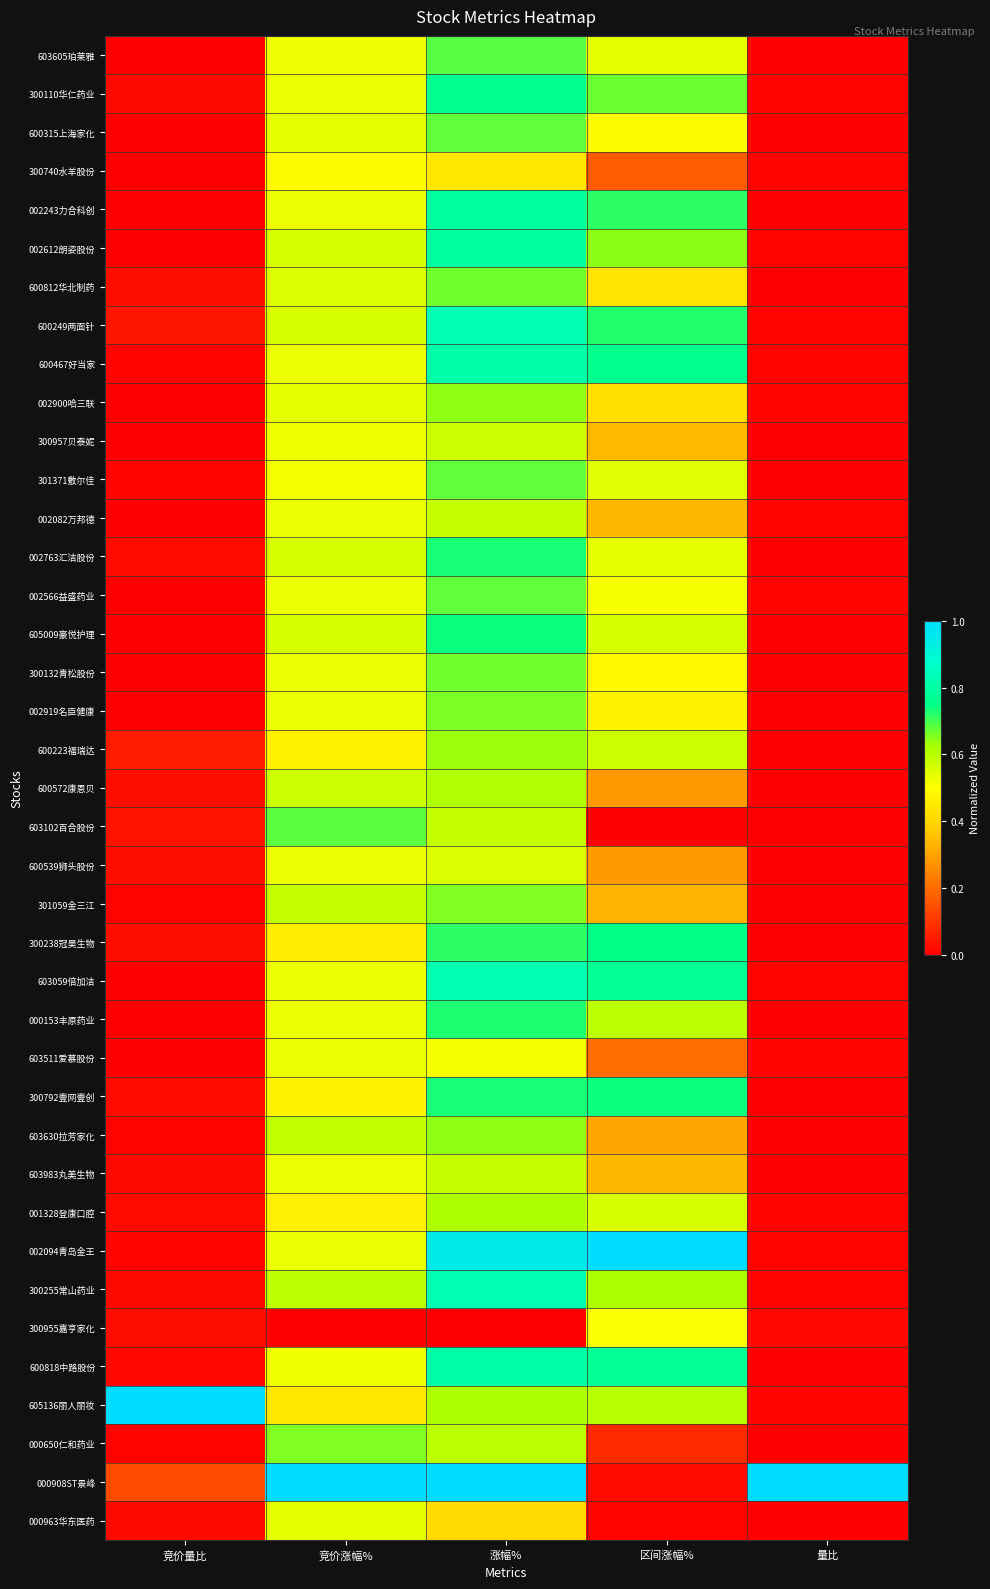

Reading right to left, extract all data points from this chart.

603605珀莱雅: 量比=0.0	区间涨幅%=0.5	涨幅%=0.7	竞价涨幅%=0.5	竞价量比=0.0
300110华仁药业: 量比=0.0	区间涨幅%=0.7	涨幅%=0.8	竞价涨幅%=0.5	竞价量比=0.0
600315上海家化: 量比=0.0	区间涨幅%=0.5	涨幅%=0.7	竞价涨幅%=0.5	竞价量比=0.0
300740水羊股份: 量比=0.0	区间涨幅%=0.2	涨幅%=0.4	竞价涨幅%=0.5	竞价量比=0.0
002243力合科创: 量比=0.0	区间涨幅%=0.7	涨幅%=0.8	竞价涨幅%=0.5	竞价量比=0.0
002612朗姿股份: 量比=0.0	区间涨幅%=0.6	涨幅%=0.8	竞价涨幅%=0.6	竞价量比=0.0
600812华北制药: 量比=0.0	区间涨幅%=0.4	涨幅%=0.7	竞价涨幅%=0.6	竞价量比=0.0
600249两面针: 量比=0.0	区间涨幅%=0.7	涨幅%=0.8	竞价涨幅%=0.6	竞价量比=0.0
600467好当家: 量比=0.0	区间涨幅%=0.8	涨幅%=0.8	竞价涨幅%=0.5	竞价量比=0.0
002900哈三联: 量比=0.0	区间涨幅%=0.4	涨幅%=0.6	竞价涨幅%=0.5	竞价量比=0.0
300957贝泰妮: 量比=0.0	区间涨幅%=0.3	涨幅%=0.6	竞价涨幅%=0.5	竞价量比=0.0
301371敷尔佳: 量比=0.0	区间涨幅%=0.5	涨幅%=0.7	竞价涨幅%=0.5	竞价量比=0.0
002082万邦德: 量比=0.0	区间涨幅%=0.3	涨幅%=0.6	竞价涨幅%=0.5	竞价量比=0.0
002763汇洁股份: 量比=0.0	区间涨幅%=0.5	涨幅%=0.7	竞价涨幅%=0.6	竞价量比=0.0
002566益盛药业: 量比=0.0	区间涨幅%=0.5	涨幅%=0.7	竞价涨幅%=0.5	竞价量比=0.0
605009豪悦护理: 量比=0.0	区间涨幅%=0.6	涨幅%=0.7	竞价涨幅%=0.6	竞价量比=0.0
300132青松股份: 量比=0.0	区间涨幅%=0.5	涨幅%=0.7	竞价涨幅%=0.5	竞价量比=0.0
002919名臣健康: 量比=0.0	区间涨幅%=0.5	涨幅%=0.7	竞价涨幅%=0.5	竞价量比=0.0
600223福瑞达: 量比=0.0	区间涨幅%=0.6	涨幅%=0.6	竞价涨幅%=0.5	竞价量比=0.1
600572康恩贝: 量比=0.0	区间涨幅%=0.3	涨幅%=0.6	竞价涨幅%=0.6	竞价量比=0.0
603102百合股份: 量比=0.0	区间涨幅%=0.0	涨幅%=0.6	竞价涨幅%=0.7	竞价量比=0.0
600539狮头股份: 量比=0.0	区间涨幅%=0.3	涨幅%=0.6	竞价涨幅%=0.5	竞价量比=0.0
301059金三江: 量比=0.0	区间涨幅%=0.3	涨幅%=0.7	竞价涨幅%=0.6	竞价量比=0.0
300238冠昊生物: 量比=0.0	区间涨幅%=0.7	涨幅%=0.7	竞价涨幅%=0.5	竞价量比=0.0
603059倍加洁: 量比=0.0	区间涨幅%=0.8	涨幅%=0.8	竞价涨幅%=0.5	竞价量比=0.0
000153丰原药业: 量比=0.0	区间涨幅%=0.6	涨幅%=0.7	竞价涨幅%=0.5	竞价量比=0.0
603511爱慕股份: 量比=0.0	区间涨幅%=0.2	涨幅%=0.5	竞价涨幅%=0.5	竞价量比=0.0
300792壹网壹创: 量比=0.0	区间涨幅%=0.7	涨幅%=0.7	竞价涨幅%=0.5	竞价量比=0.0
603630拉芳家化: 量比=0.0	区间涨幅%=0.3	涨幅%=0.6	竞价涨幅%=0.6	竞价量比=0.0
603983丸美生物: 量比=0.0	区间涨幅%=0.3	涨幅%=0.6	竞价涨幅%=0.5	竞价量比=0.0
001328登康口腔: 量比=0.0	区间涨幅%=0.6	涨幅%=0.6	竞价涨幅%=0.5	竞价量比=0.0
002094青岛金王: 量比=0.0	区间涨幅%=1.0	涨幅%=0.9	竞价涨幅%=0.5	竞价量比=0.0
300255常山药业: 量比=0.0	区间涨幅%=0.6	涨幅%=0.8	竞价涨幅%=0.6	竞价量比=0.0
300955嘉亨家化: 量比=0.0	区间涨幅%=0.5	涨幅%=0.0	竞价涨幅%=0.0	竞价量比=0.0
600818中路股份: 量比=0.0	区间涨幅%=0.8	涨幅%=0.8	竞价涨幅%=0.5	竞价量比=0.0
605136丽人丽妆: 量比=0.0	区间涨幅%=0.6	涨幅%=0.6	竞价涨幅%=0.4	竞价量比=1.0
000650仁和药业: 量比=0.0	区间涨幅%=0.1	涨幅%=0.6	竞价涨幅%=0.7	竞价量比=0.0
000908ST景峰: 量比=1.0	区间涨幅%=0.0	涨幅%=1.0	竞价涨幅%=1.0	竞价量比=0.1
000963华东医药: 量比=0.0	区间涨幅%=0.0	涨幅%=0.4	竞价涨幅%=0.5	竞价量比=0.0